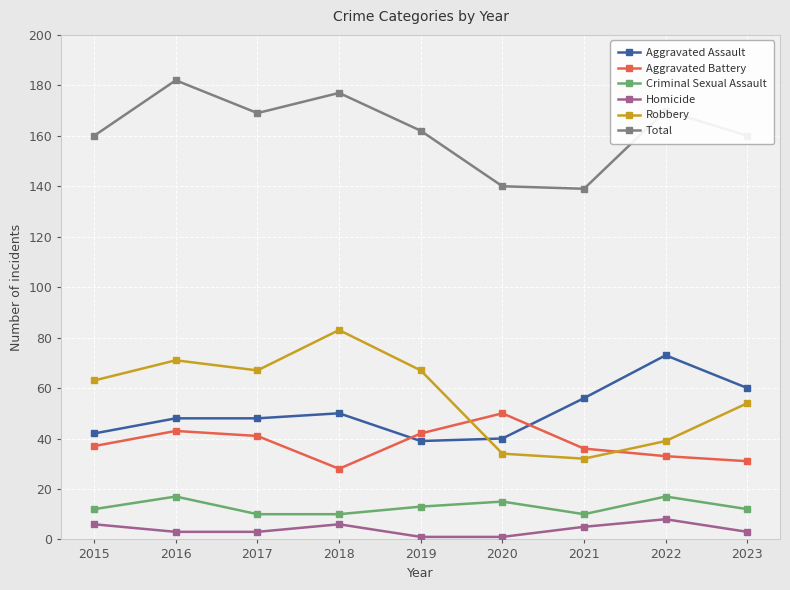

What is the total value across all series at 2023?

320